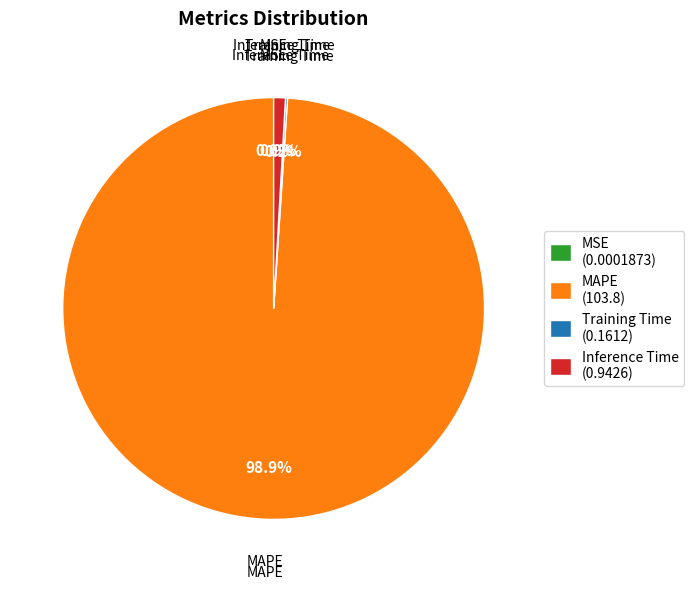

Combined, what portion of the pie is MAPE (103.8) and Inference Time (0.9426)?

99.8%